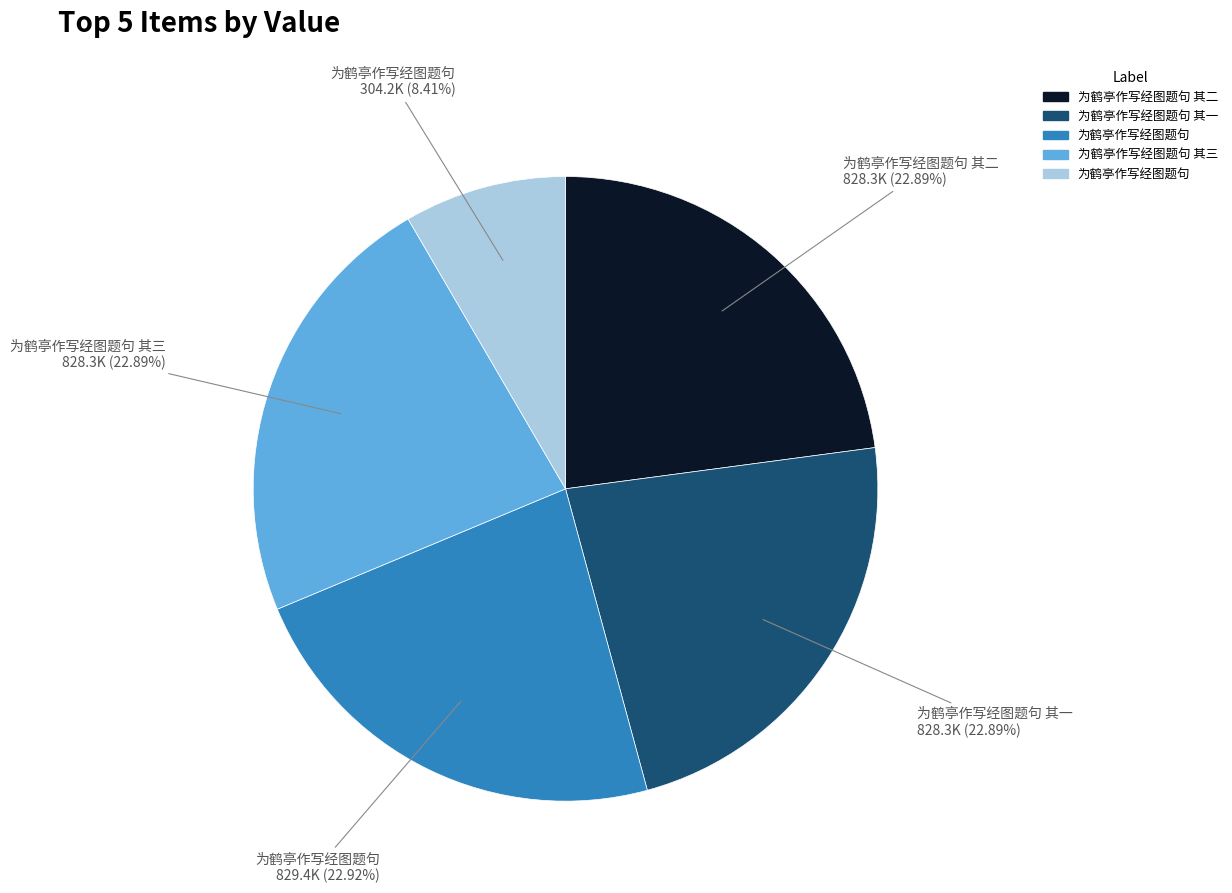

Does any single category account for the majority?

No